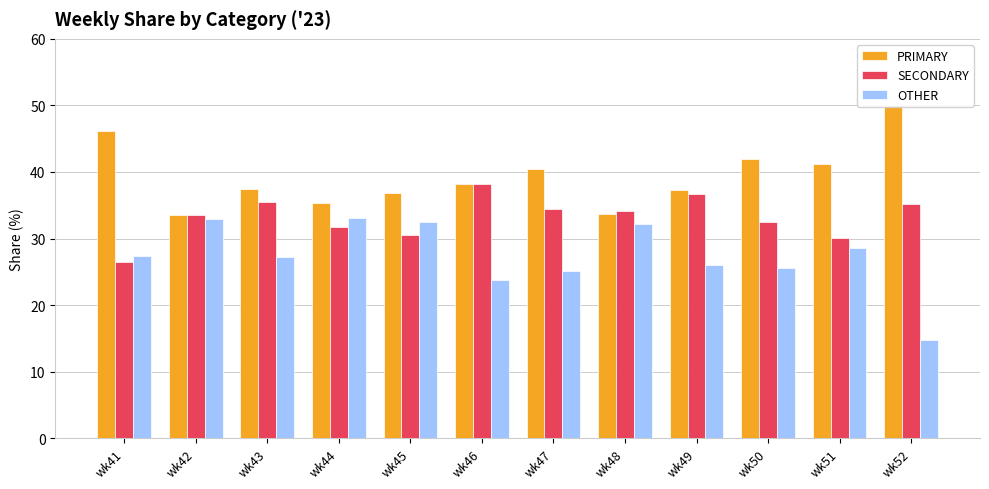

Does the chart contain any negative values?

No